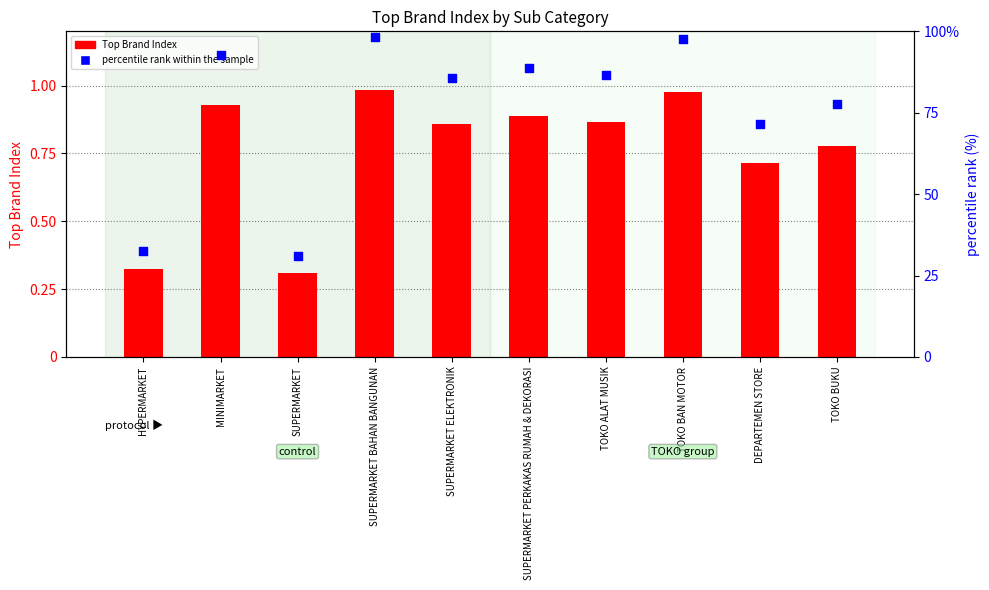

What is the total value across all series at TOKO BUKU?

78.4